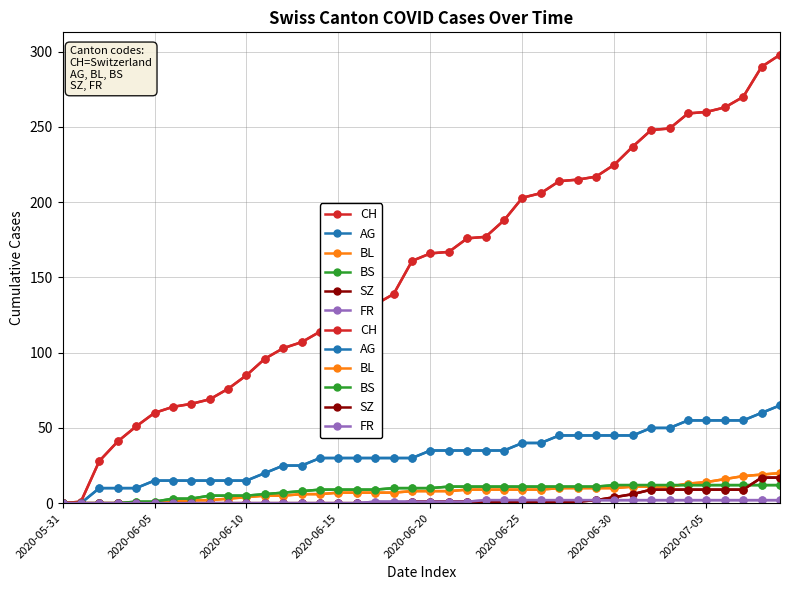

What is the label of the 16th point from the right?

24